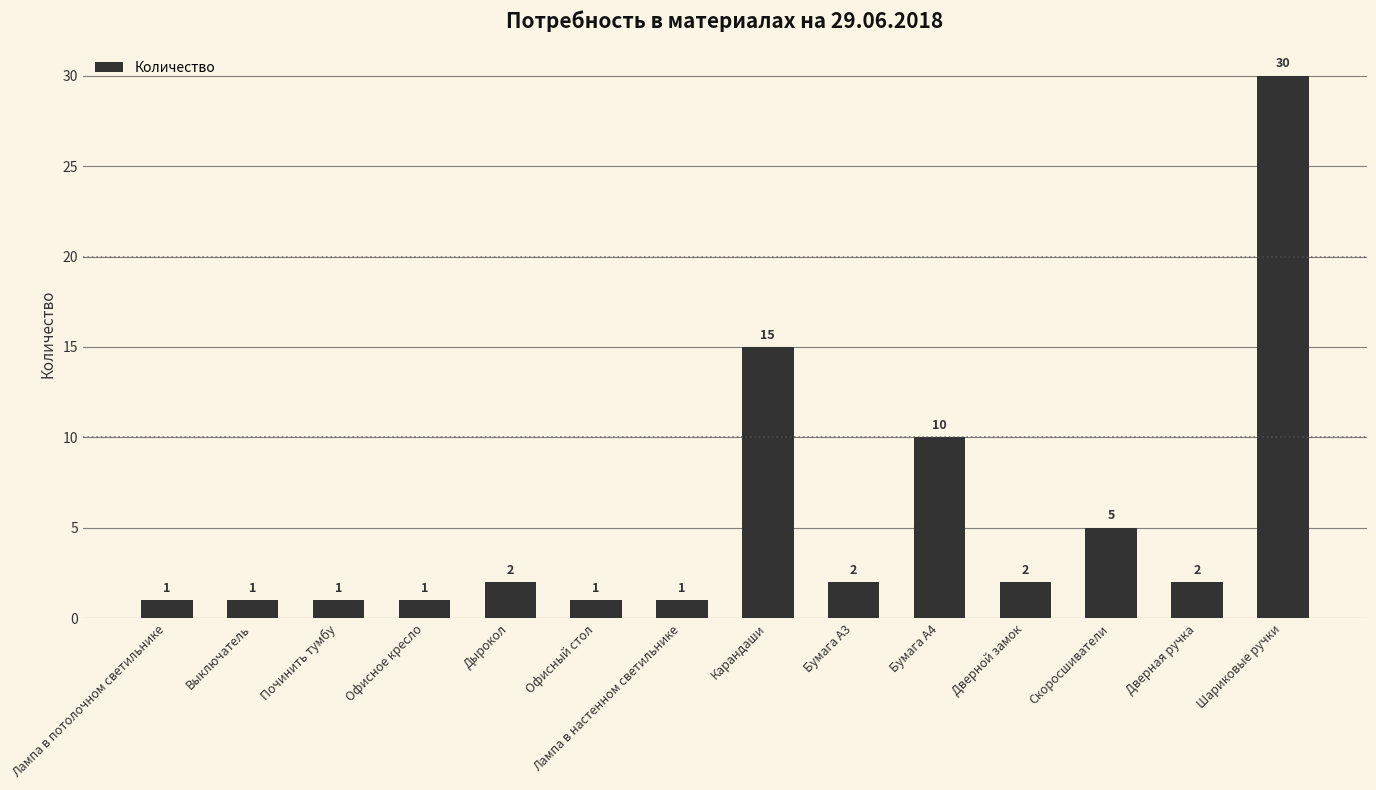

At which label is the value closest to 15?

Карандаши